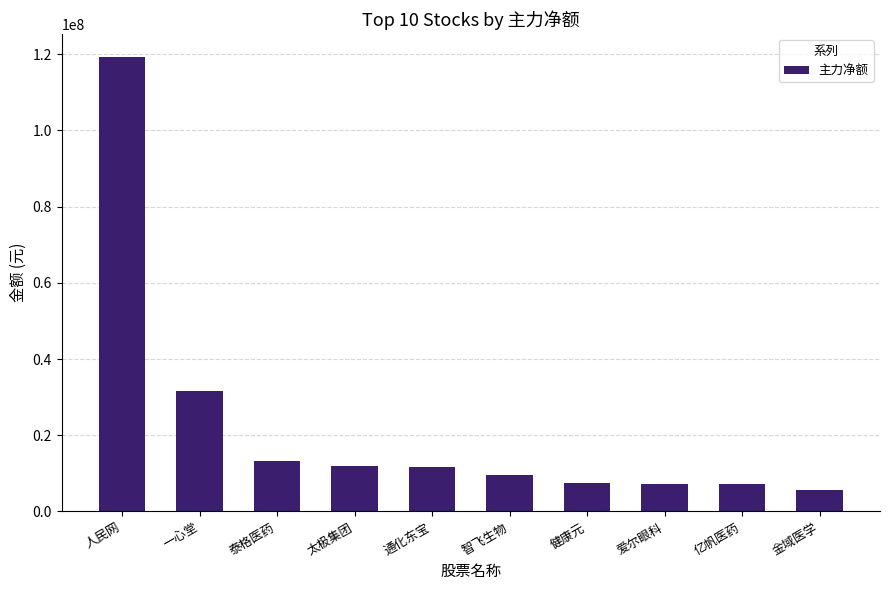

What is the change in value from 智飞生物 to 金域医学?

-3845378